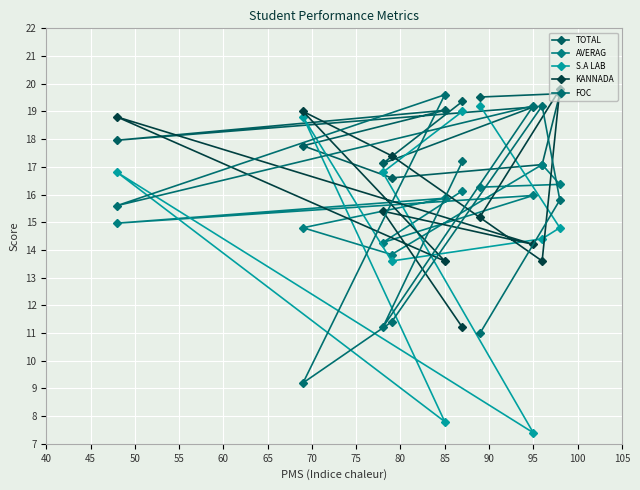

Reading left to right, extract all data points from this chart.

TOTAL: 19.5	19.6	17.1	16.6	17.8	19.0	18.0	19.2	17.1	19.4
AVERAG: 16.3	16.4	17.1	13.8	14.8	15.9	15.0	16.0	14.3	16.1
S.A LAB: 19.2	14.8	14.4	13.6	18.8	7.8	16.8	7.4	16.8	19.0
KANNADA: 15.2	19.8	13.6	17.4	19.0	13.6	18.8	14.2	15.4	11.2
FOC: 11.0	15.8	19.2	11.4	9.2	19.6	15.6	19.2	11.2	17.2